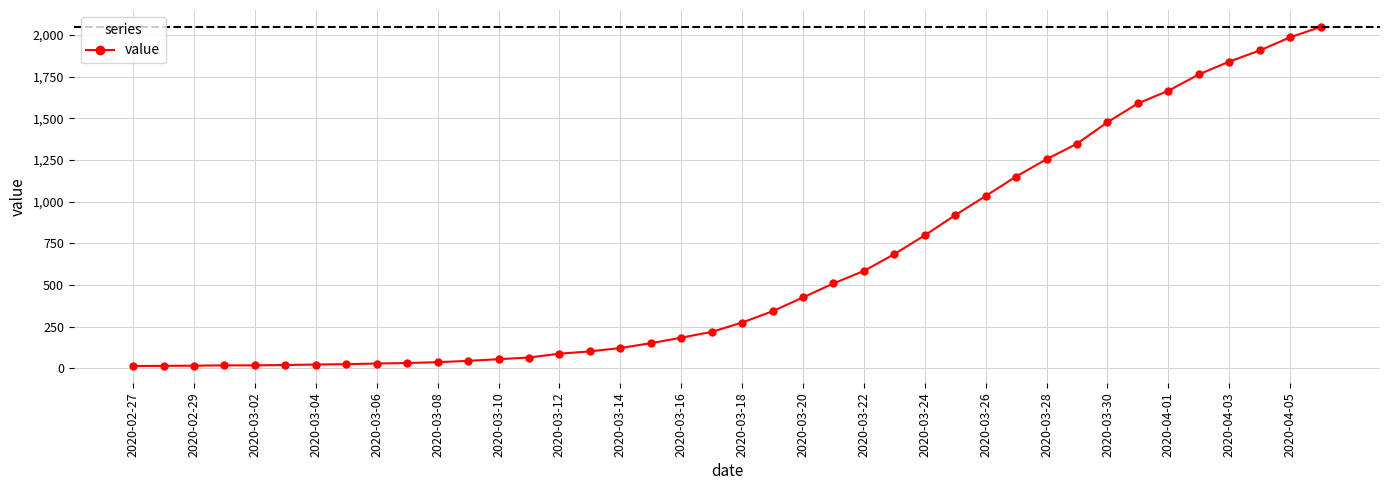

How many series are shown in this chart?

1